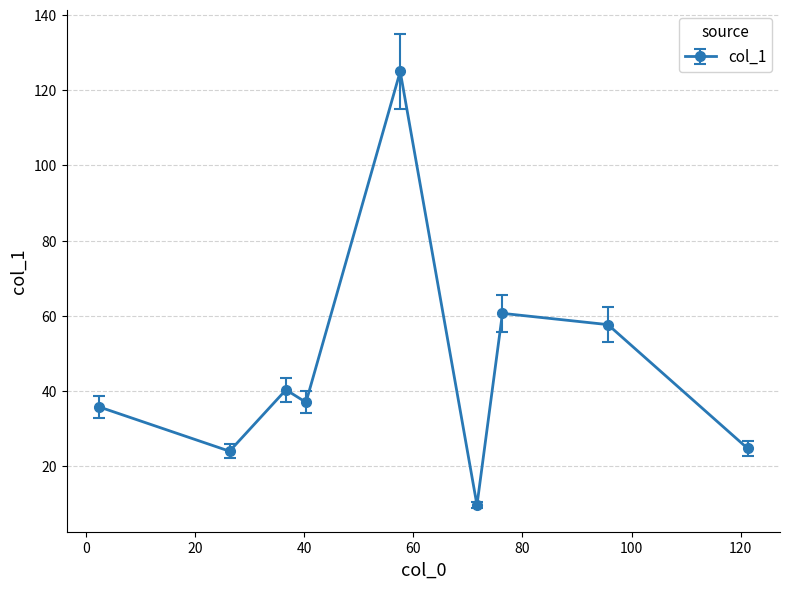

What is the sum of all values?

414.9